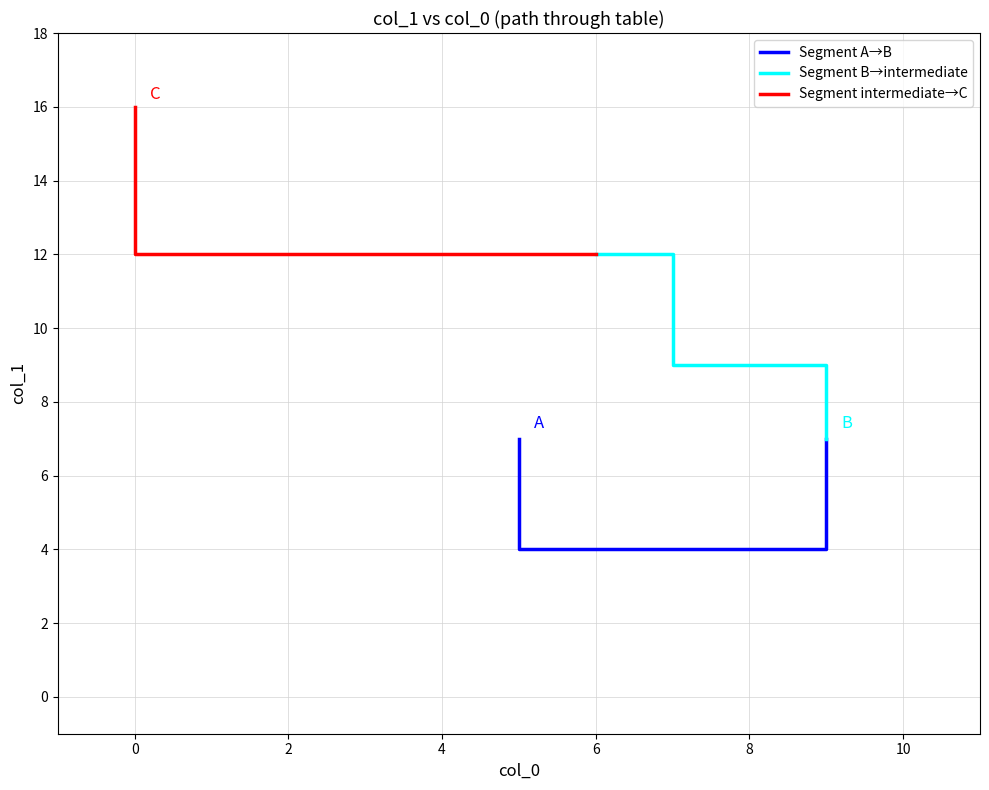

Reading left to right, transcribe all the data shown in this chart.

5=7	5=6	5=5	5=4	6=4	7=4	8=4	9=4	9=5	9=6	9=7	9=8	9=9	8=9	7=9	7=10	7=11	7=12	6=12	5=12	4=12	3=12	2=12	1=12	0=12	0=13	0=14	0=15	0=16